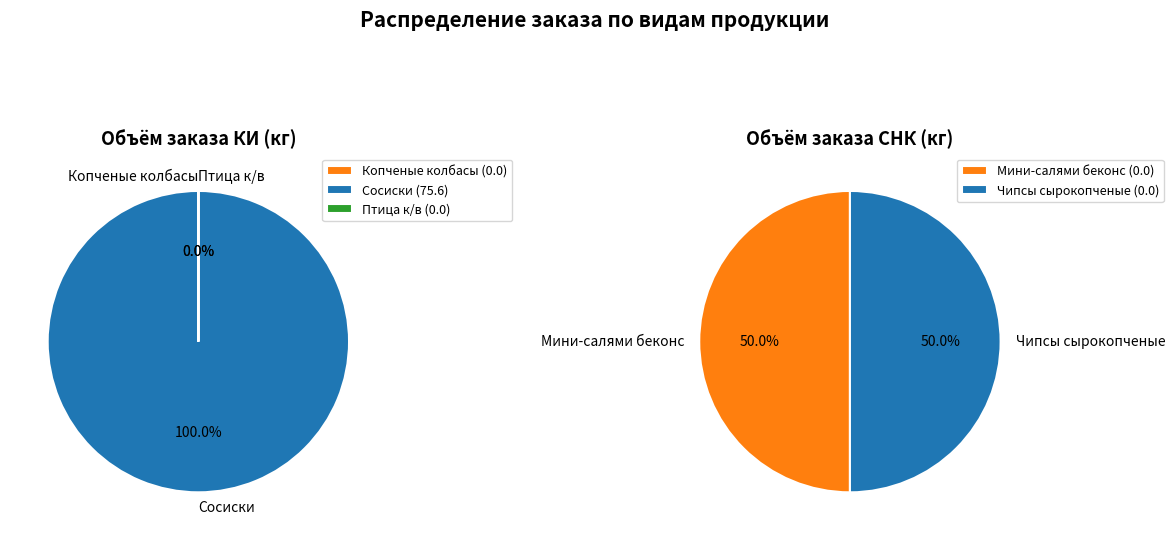

Is there a majority slice in this chart?

Yes